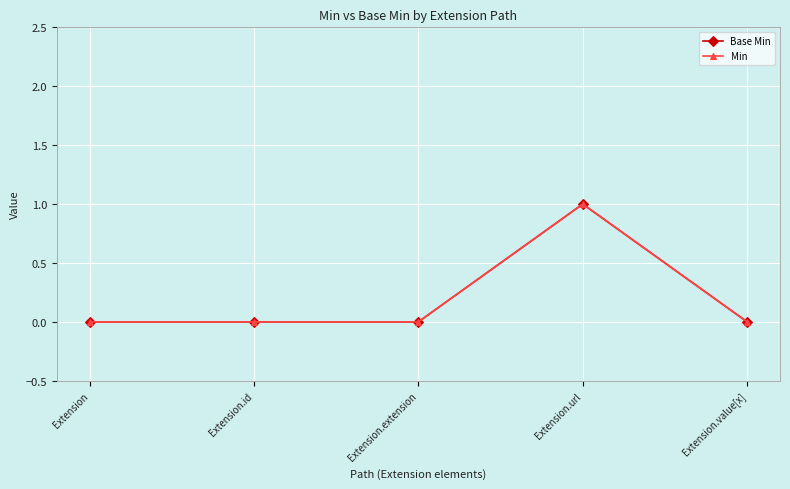

In Min, how many points are higher than both neighbors (excluding endpoints)?

1